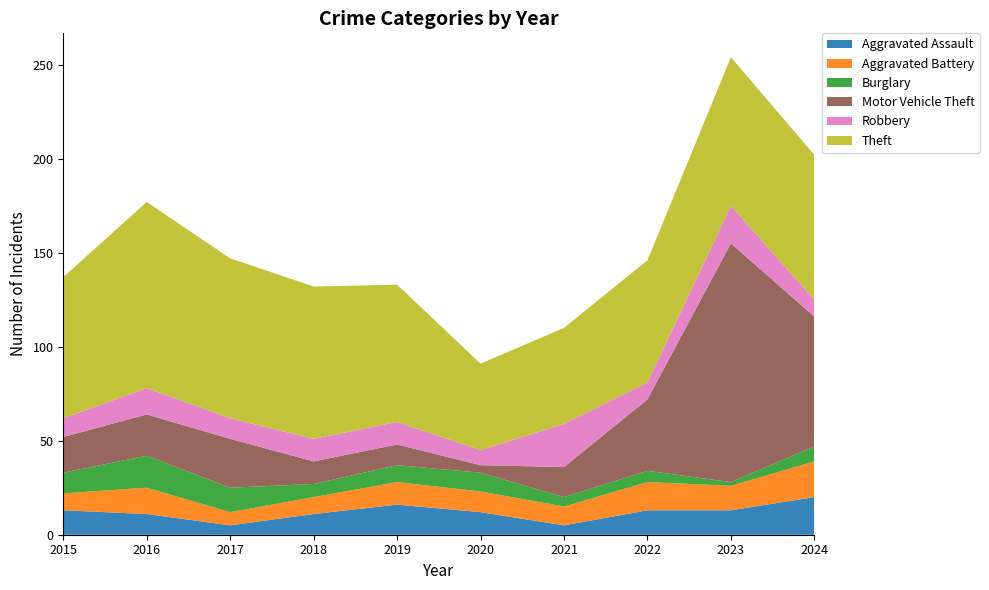

Reading left to right, extract all data points from this chart.

Aggravated Assault: 13	11	5	11	16	12	5	13	13	20
Aggravated Battery: 9	14	7	9	12	11	10	15	13	19
Burglary: 11	17	13	7	9	10	5	6	2	8
Motor Vehicle Theft: 19	22	26	12	11	4	16	38	127	69
Robbery: 10	14	11	12	12	8	23	9	20	9
Theft: 75	99	85	81	73	46	51	65	79	77